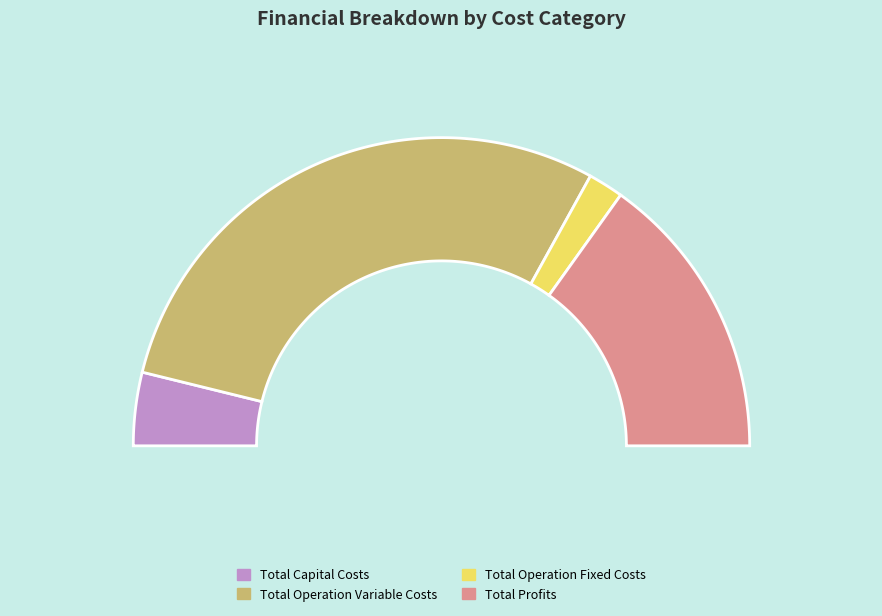

Does Total Operation Fixed Costs account for over 50% of the chart?

No